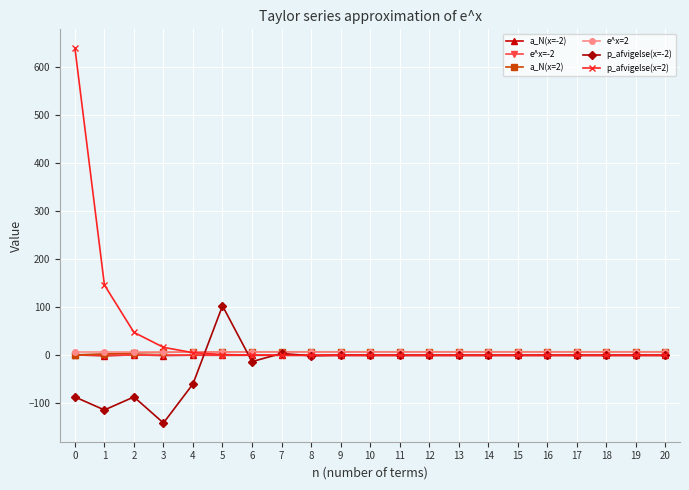

Which series has the largest range (max minus min)?

p_afvigelse(x=2)